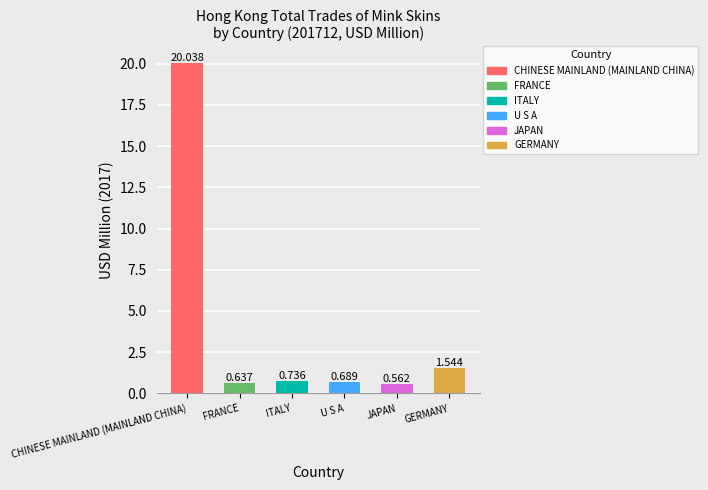

Rank the categories by value from lowest to highest.

JAPAN, FRANCE, U S A, ITALY, GERMANY, CHINESE MAINLAND (MAINLAND CHINA)